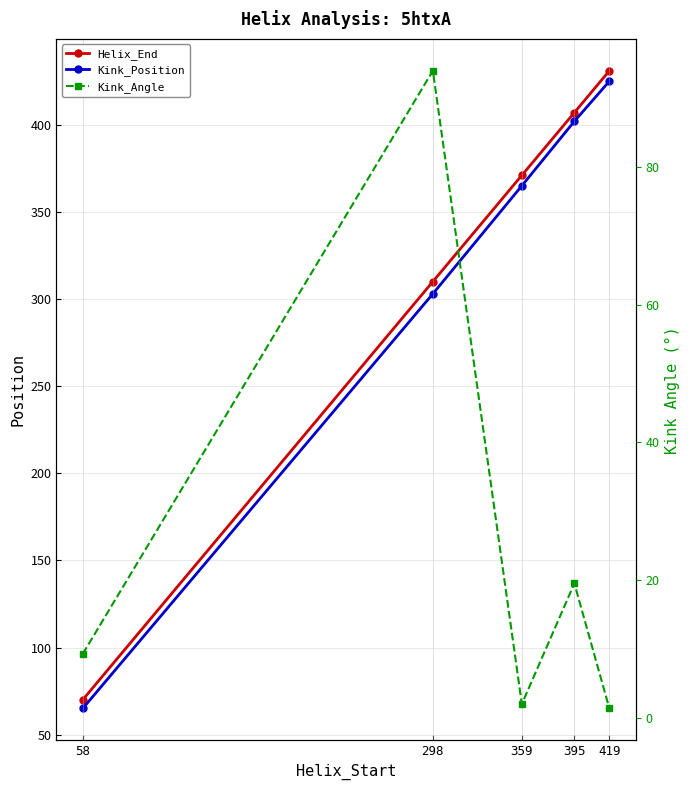

Reading left to right, list all the values displayed in this chart.

Helix_End: 70.0	310.0	371.0	407.0	431.0
Kink_Position: 65.0	303.0	365.0	402.0	425.0
Kink_Angle: 9.3	94.0	2.0	19.5	1.3